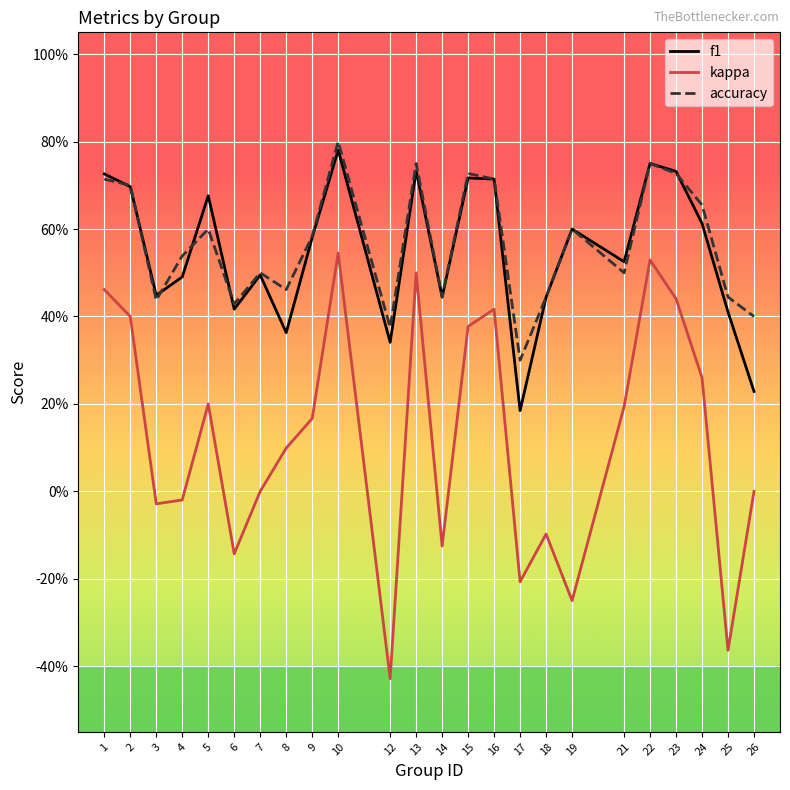

Is the value of kappa at 14 greater than the value of f1 at 12?

No